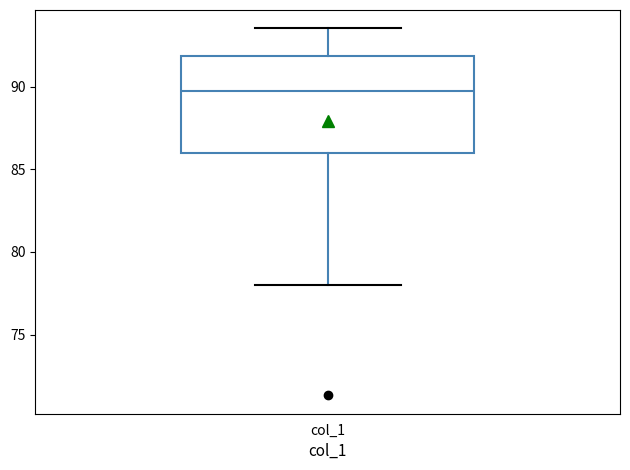

Read this box plot against the y-axis: the position of the median line, the range covered by the box, and the ends of both whiskers. The values are not printed on the chart, so give them approximately, as read against the axis.

median 90.0, box 86.0 to 92.0, whiskers 78.0 to 93.5